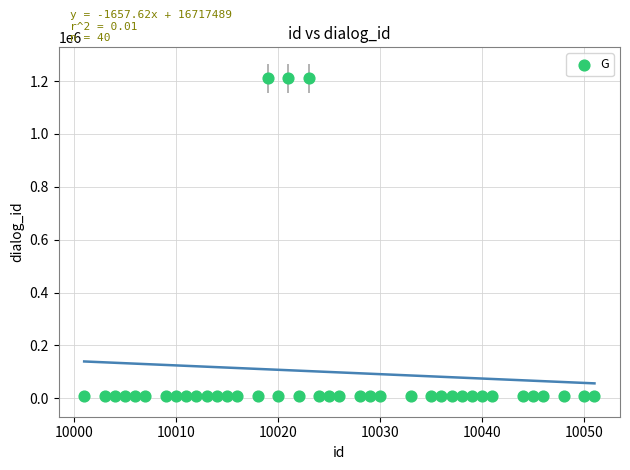

What is the range of Y values (max minus min)?

1200102